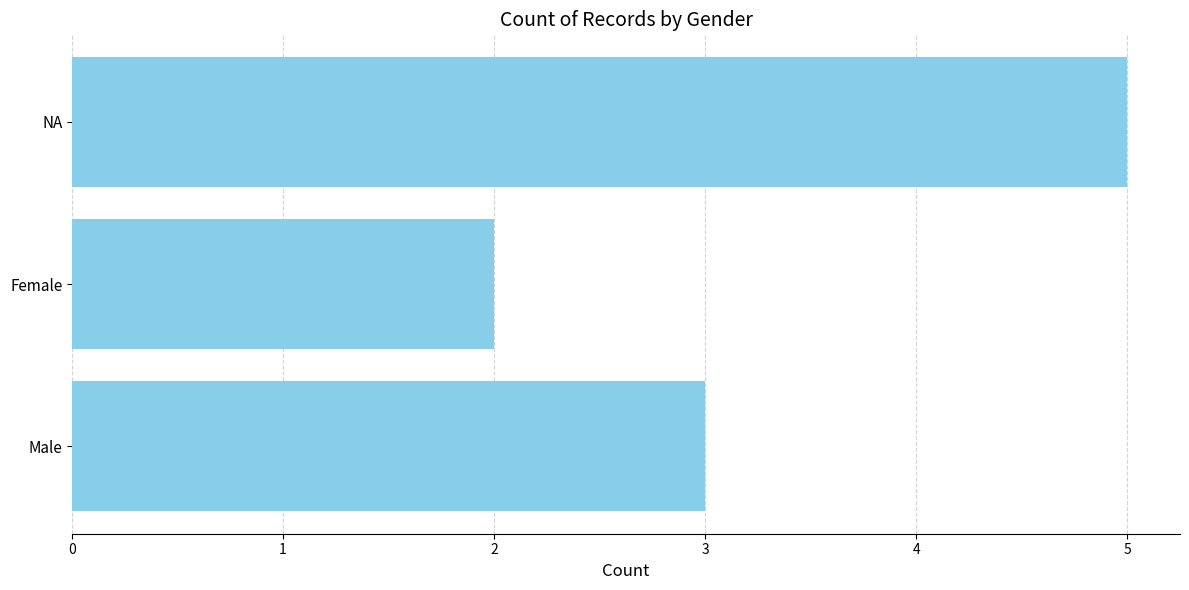

What is the sum of all values?

10